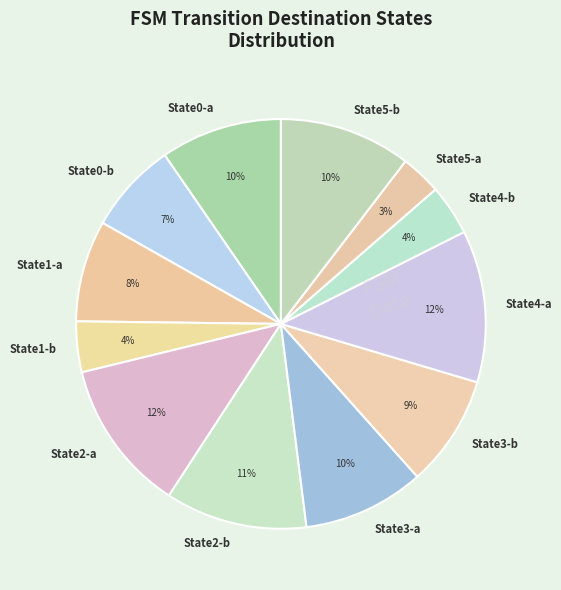

Does any single category account for the majority?

No